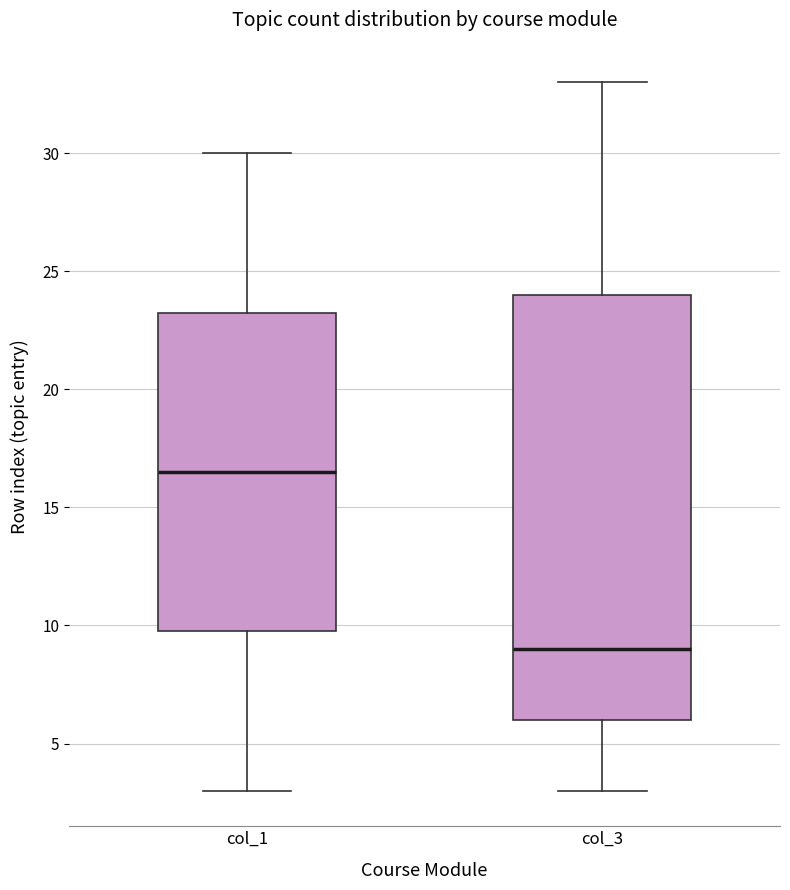

Which box's median line is the highest?

col_1